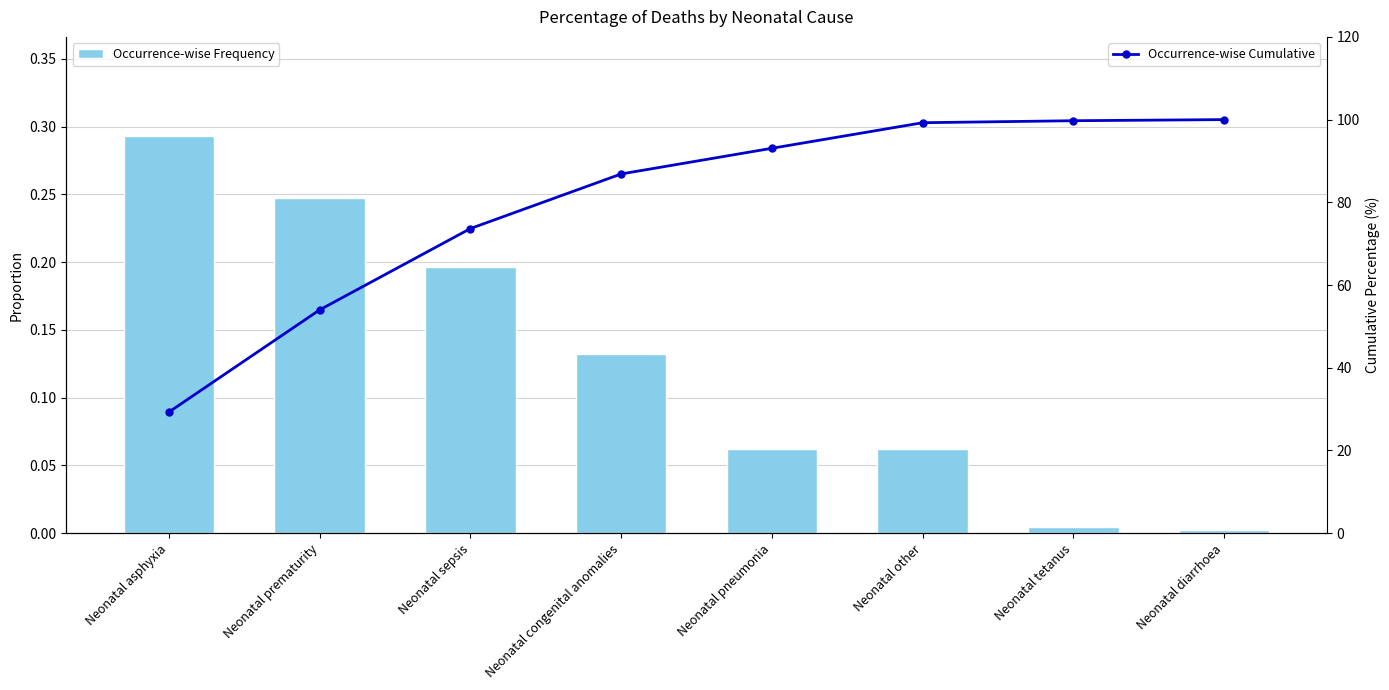

What is the difference between the maximum and minimum values in the Occurrence-wise Cumulative series?

70.7